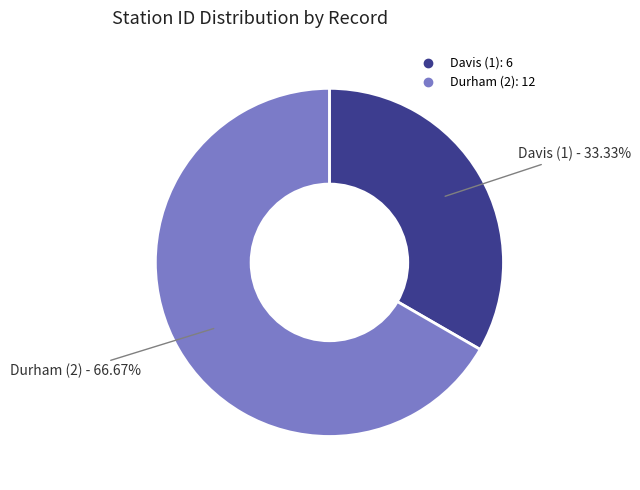

To the nearest percent, what portion does Davis (1) represent?

33%